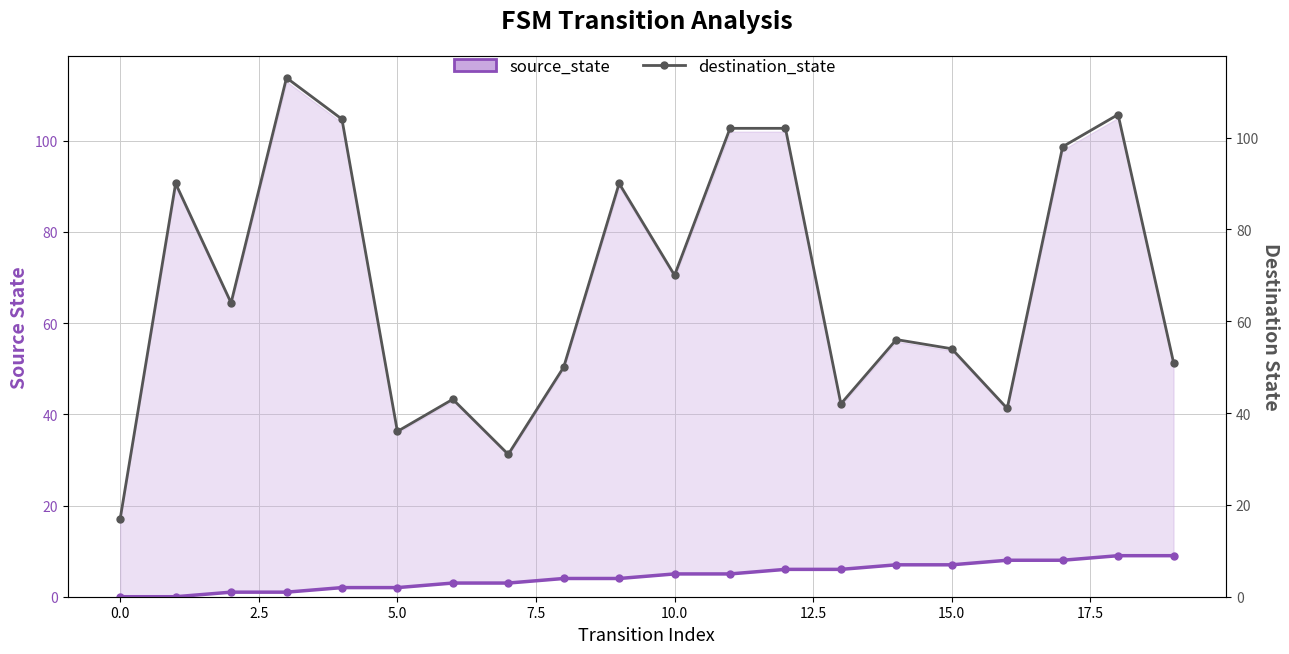

Is it true that source_state equals 3 at 14?

False